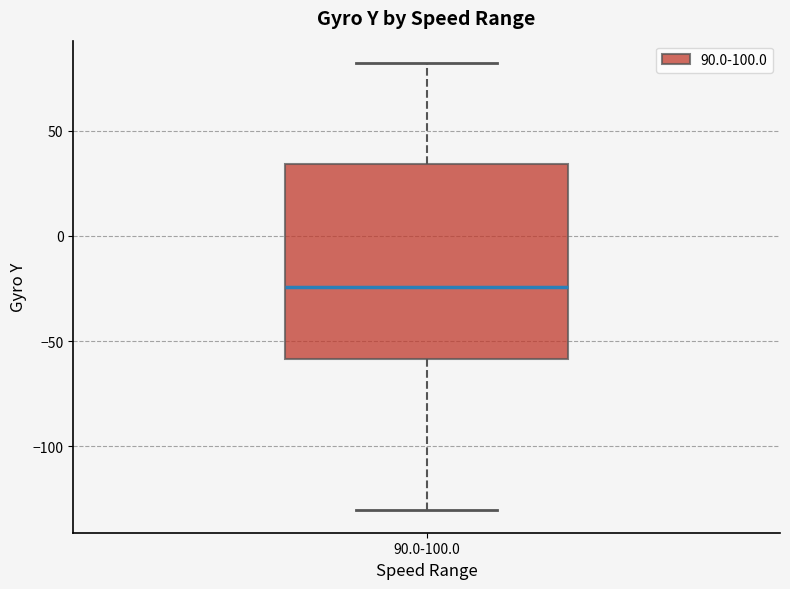

Read this box plot against the y-axis: the position of the median line, the range covered by the box, and the ends of both whiskers. The values are not printed on the chart, so give them approximately, as read against the axis.

median -25, box -60 to 35, whiskers -130 to 80